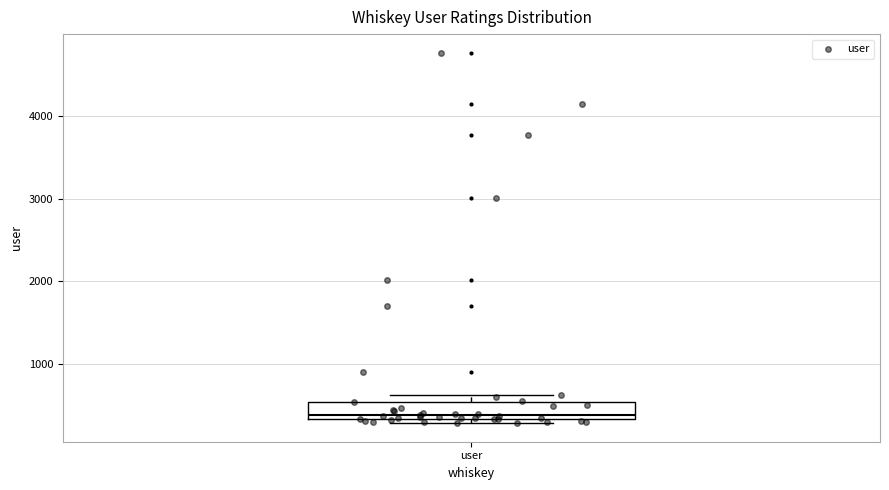

Read this box plot against the y-axis: the position of the median line, the range covered by the box, and the ends of both whiskers. The values are not printed on the chart, so give them approximately, as read against the axis.

median 400, box 300 to 500, whiskers 300 (just below the box's lower edge) to 600